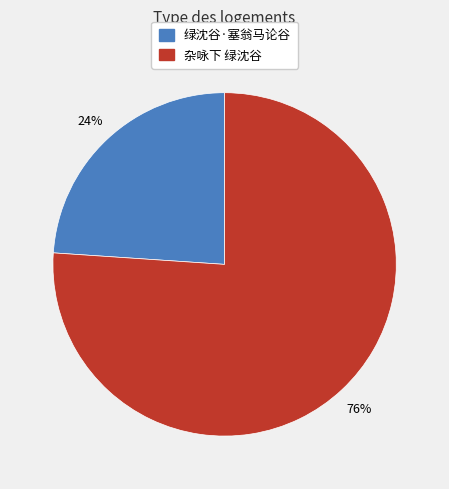

Does 杂咏下 绿沈谷 account for over 50% of the chart?

Yes